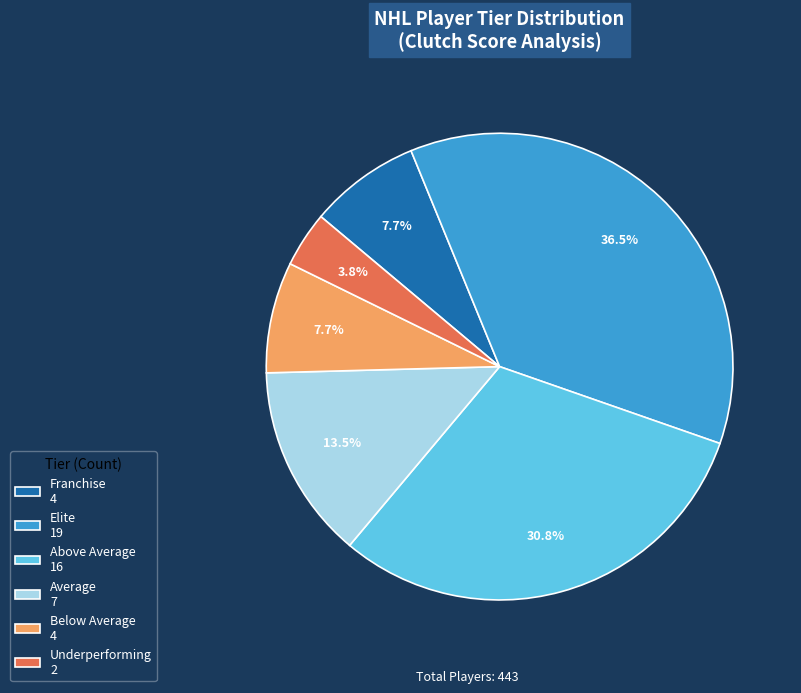

To the nearest percent, what percentage of the pie is Below Average?

8%